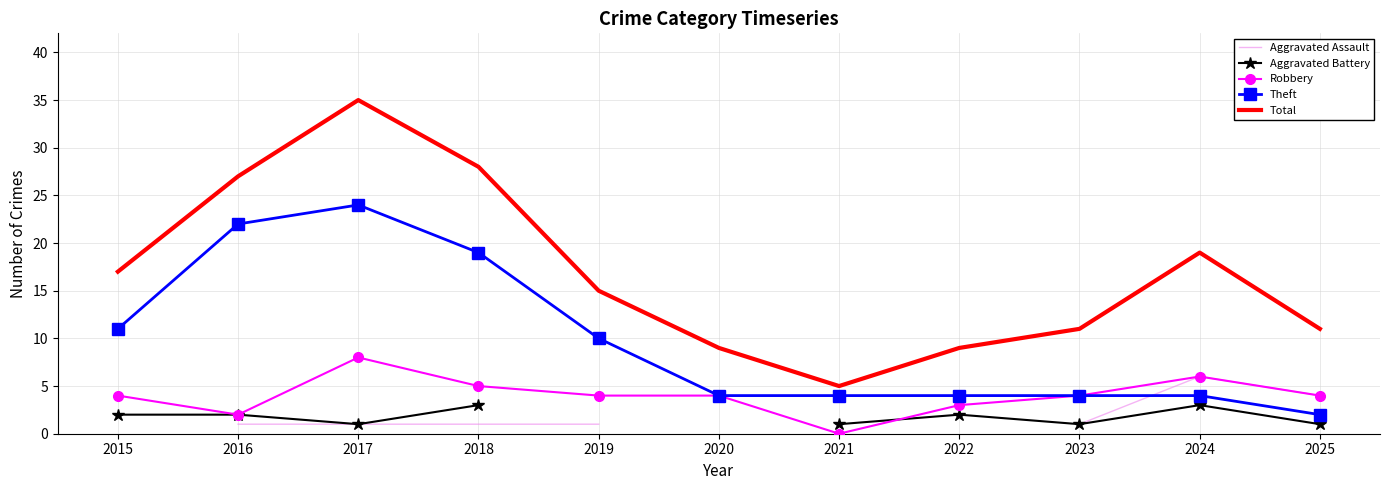

True or false: Aggravated Assault has more than 1 points higher than both neighbors.

False